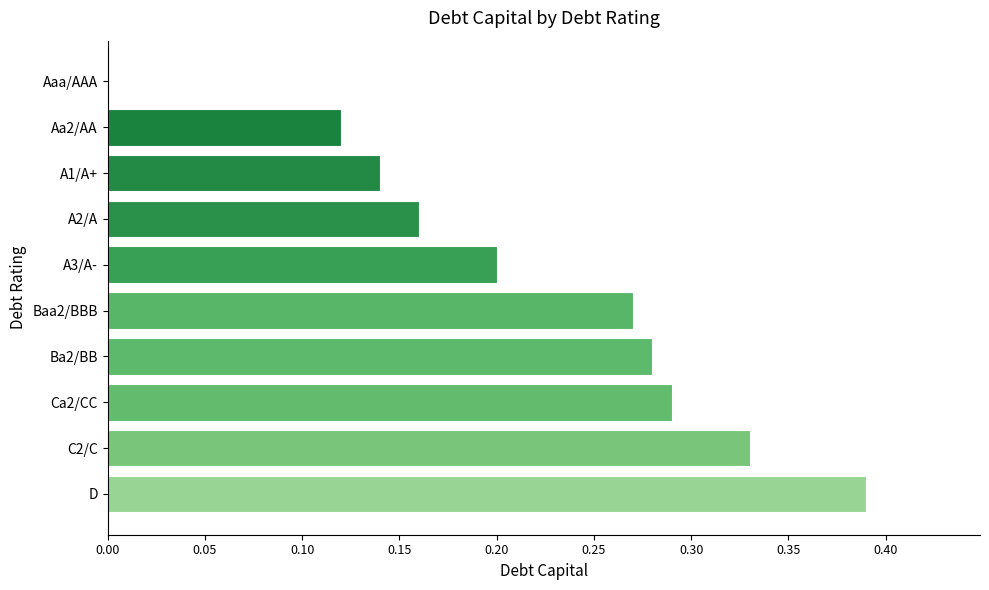

What is the sum of all values?

2.2